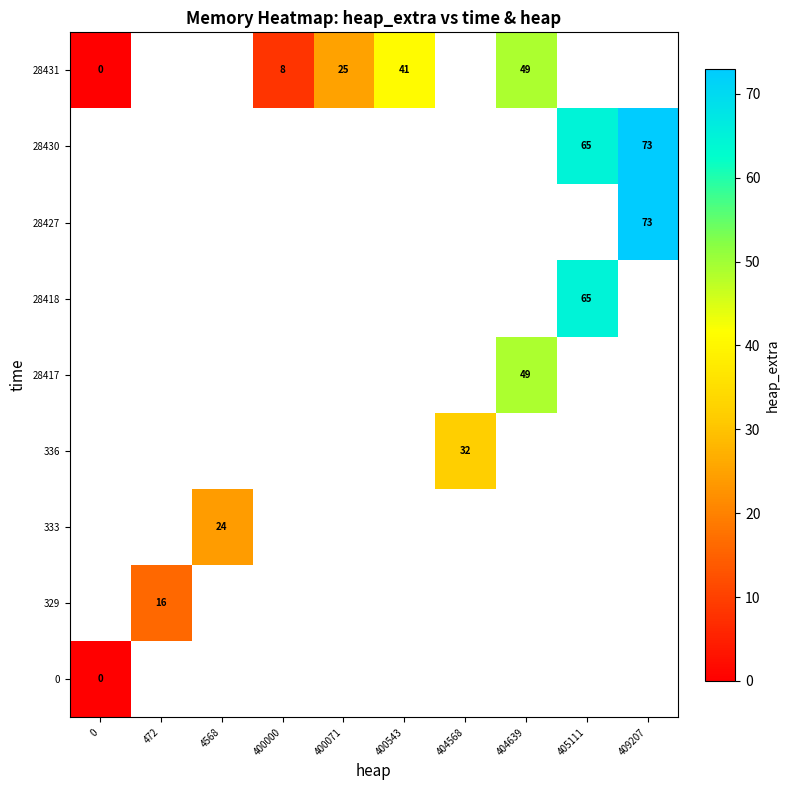

Which label corresponds to the largest value in the chart?

409207